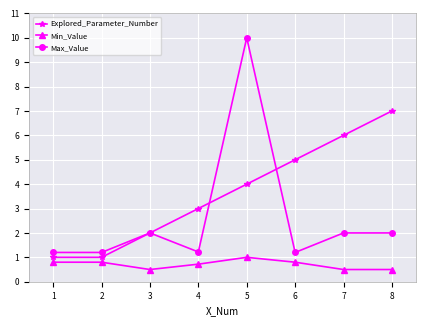

How many data points does each series have?

8